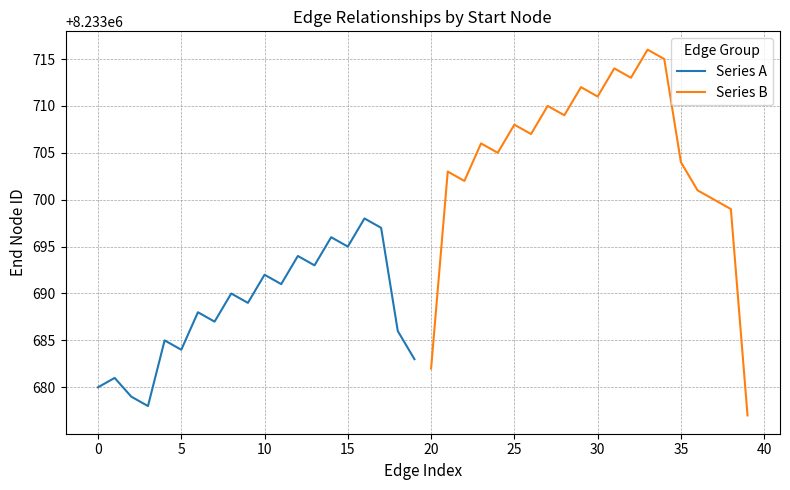

After their last crossing, which series has the higher values: Series A or Series B?

Series A